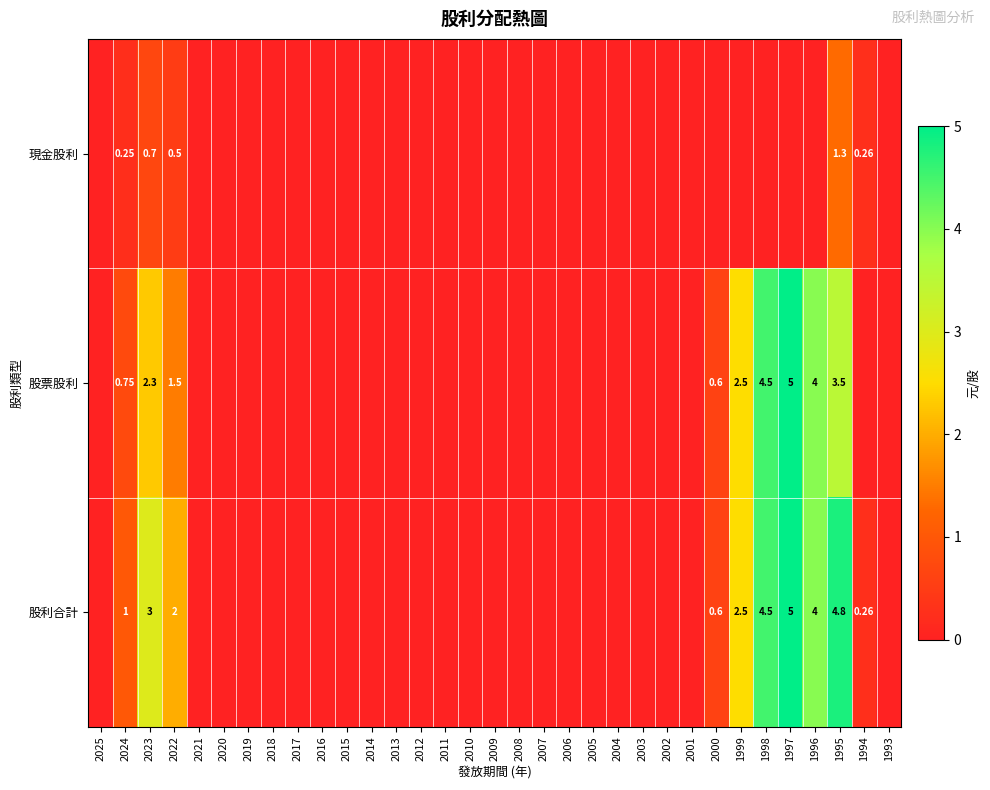

Between 2001 and 2018, which is larger?

2001